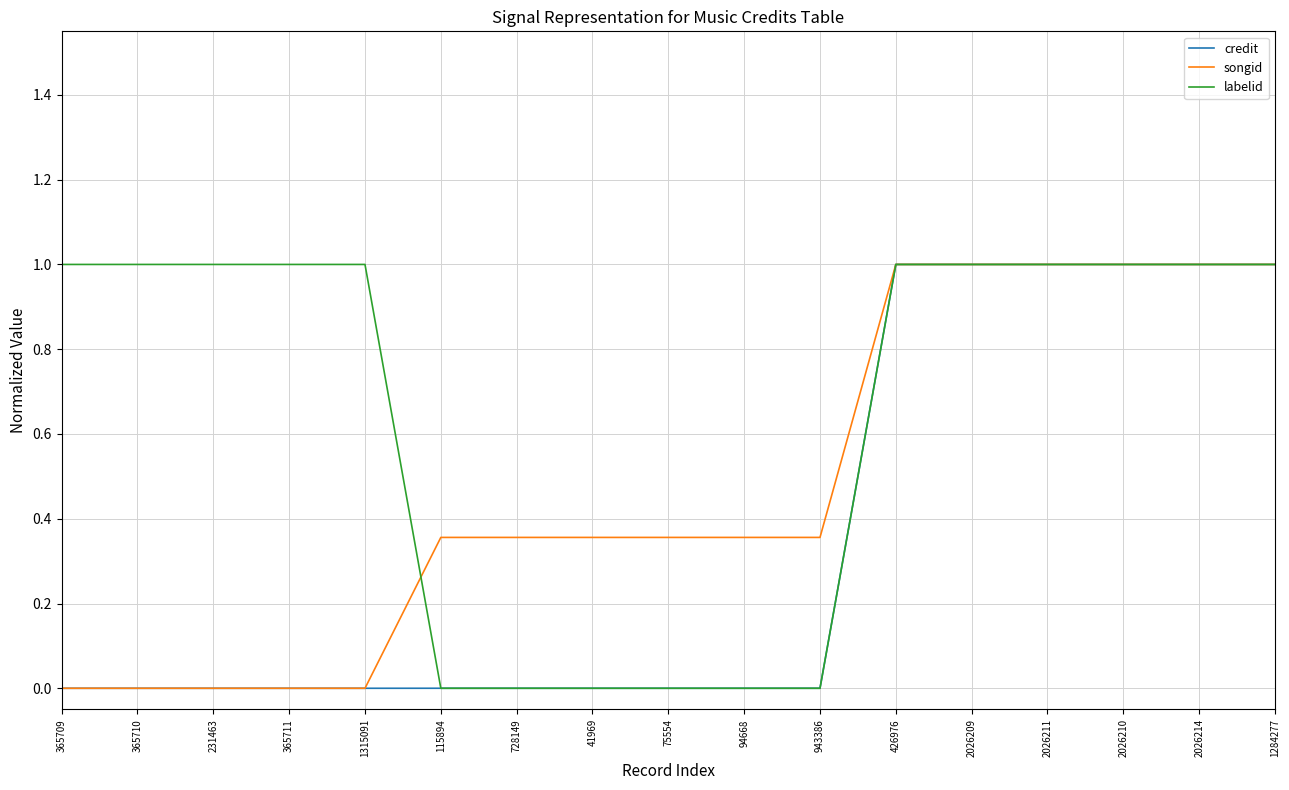

Is it true that songid equals 0.2 at 943386?

False